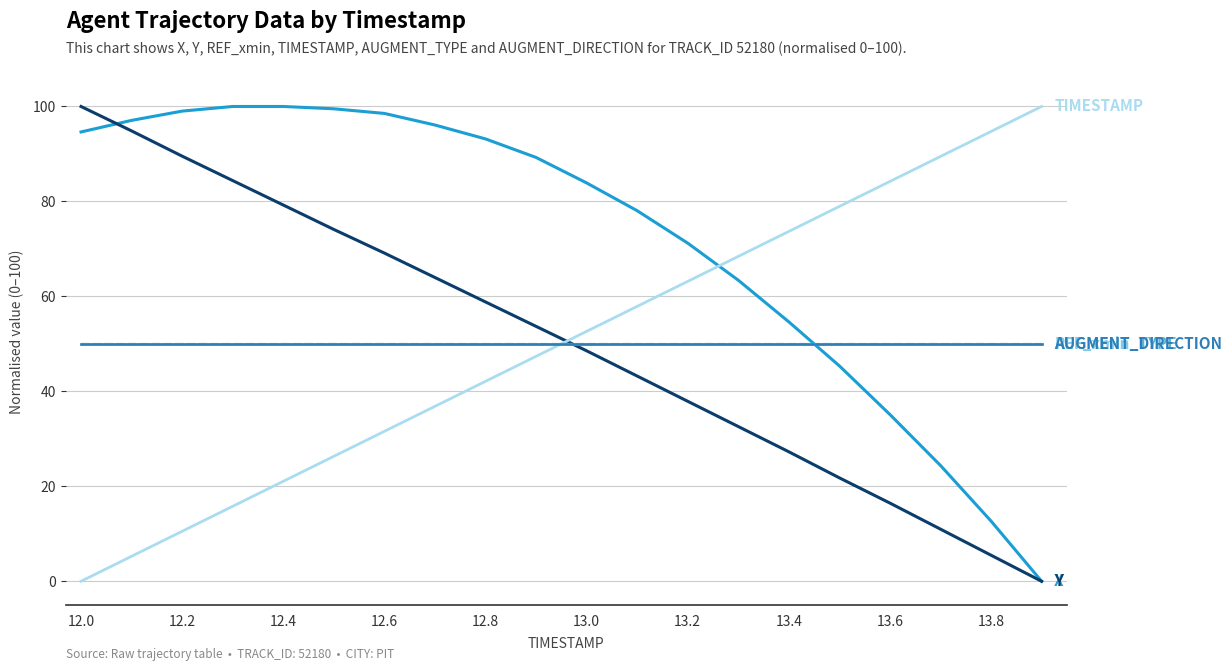

Does the chart display data point markers on the line(s)?

No